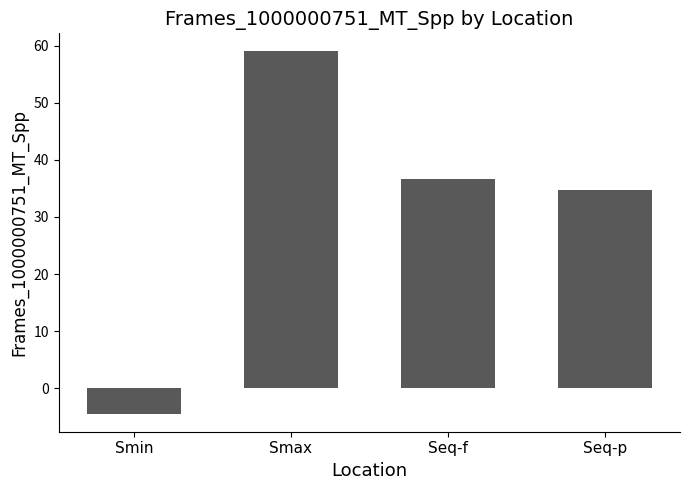

What is the label of the 1st bar from the left?

Smin